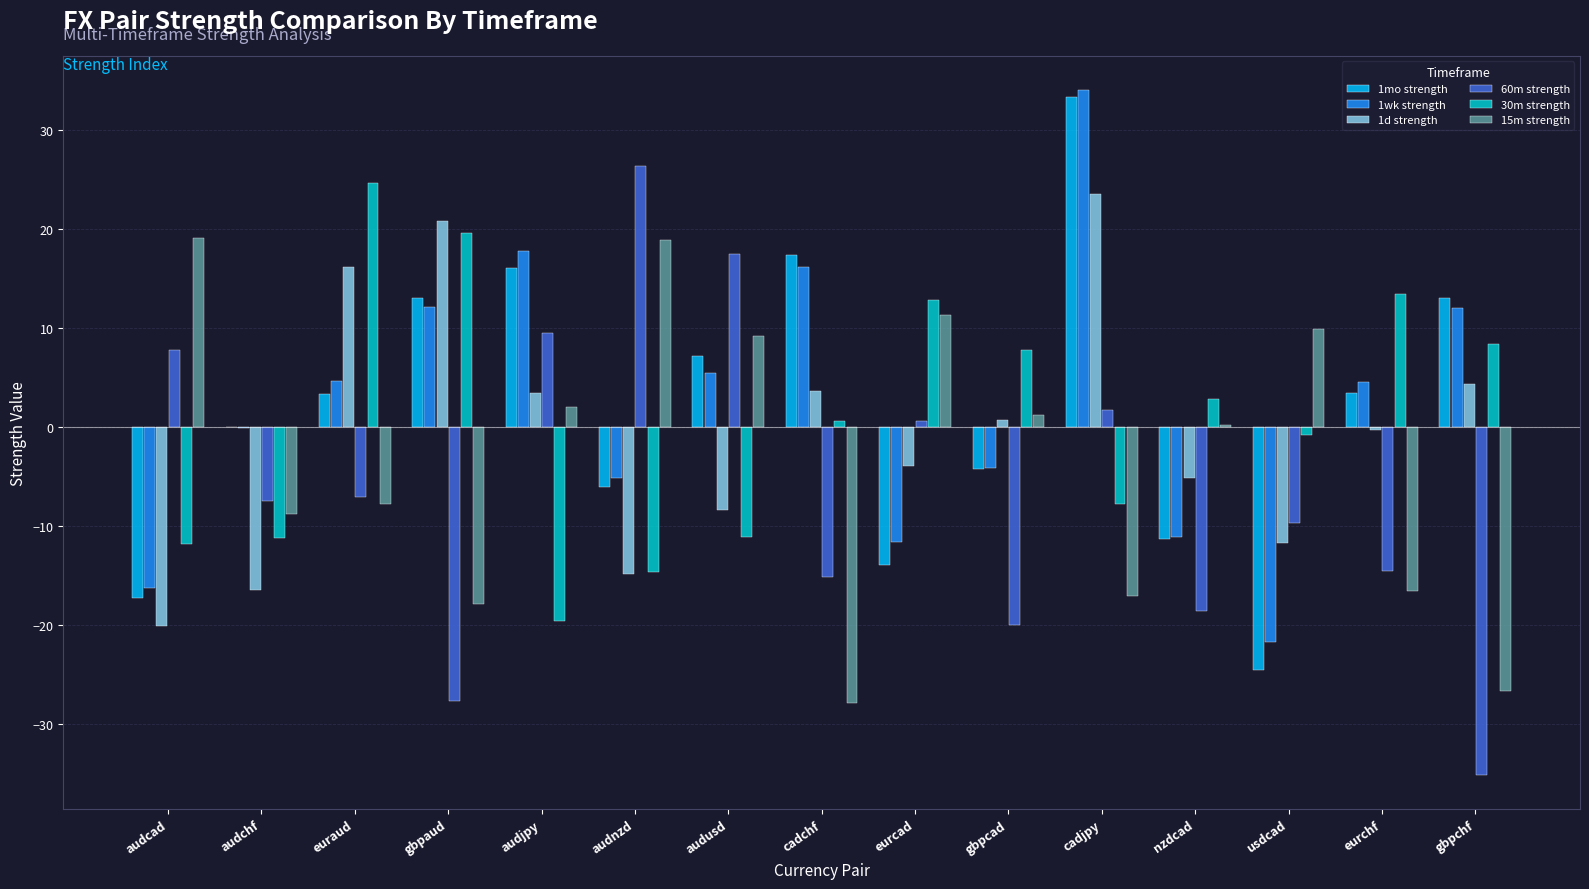

The 1d strength series shows -5.2 at audcad. True or false?

False